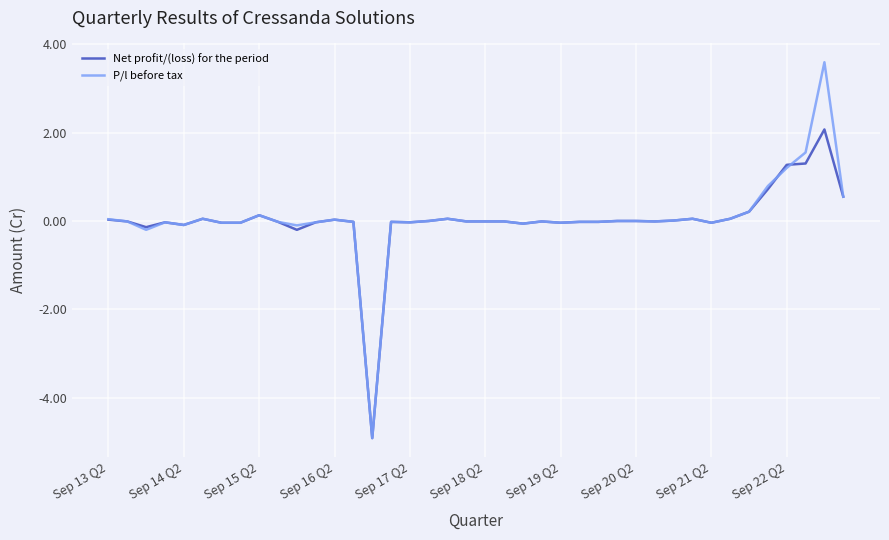

What is the maximum value shown in the chart?

3.6